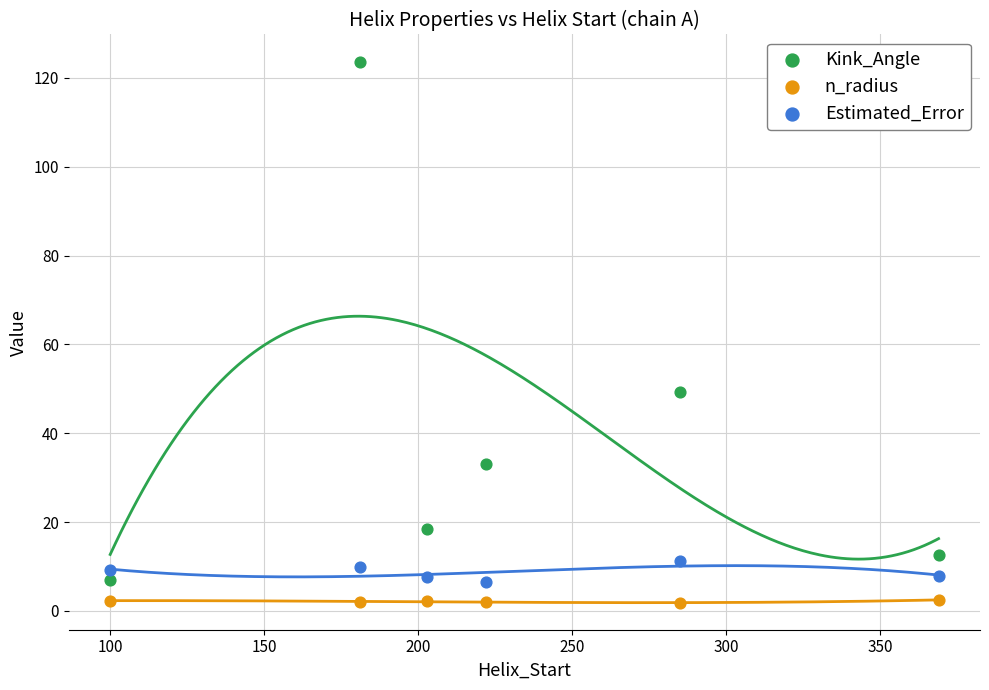

Which series contains the highest Y value?

Kink_Angle